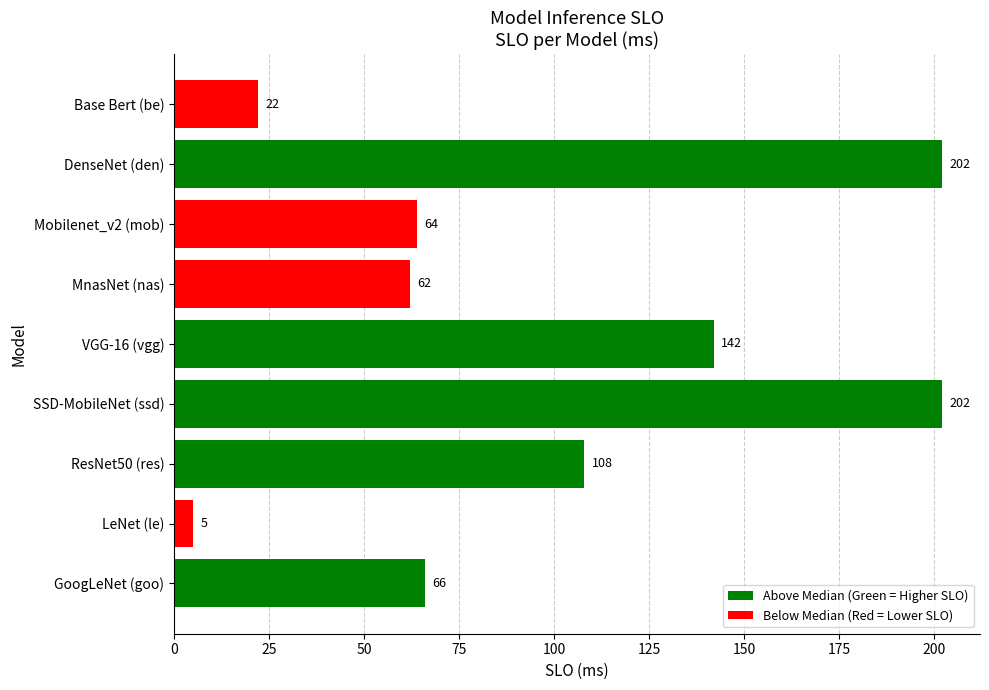

What is the sum of all values?

873